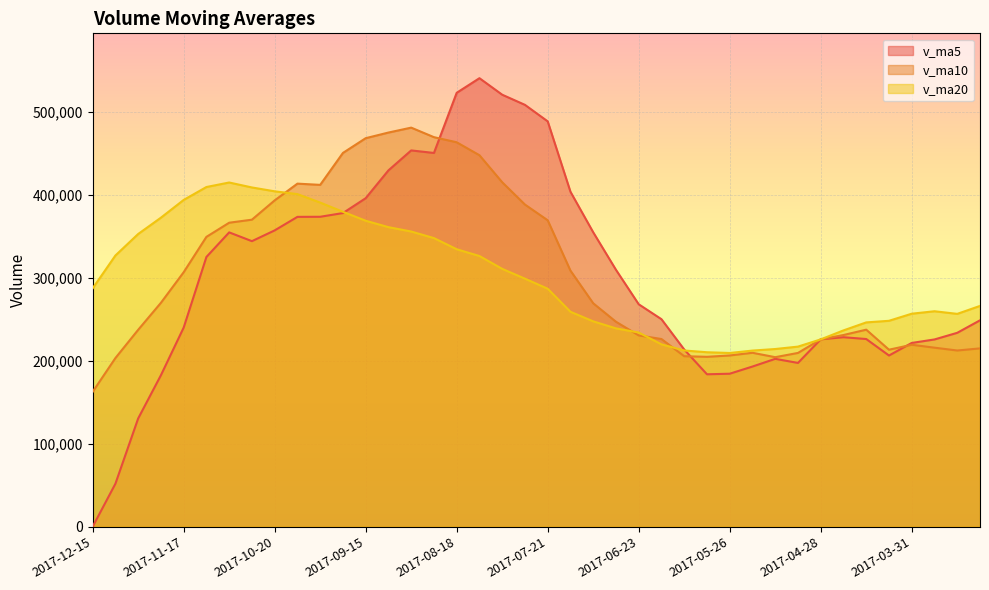

What is the spread (max minus min) of values at 2017-05-05?

19675.8